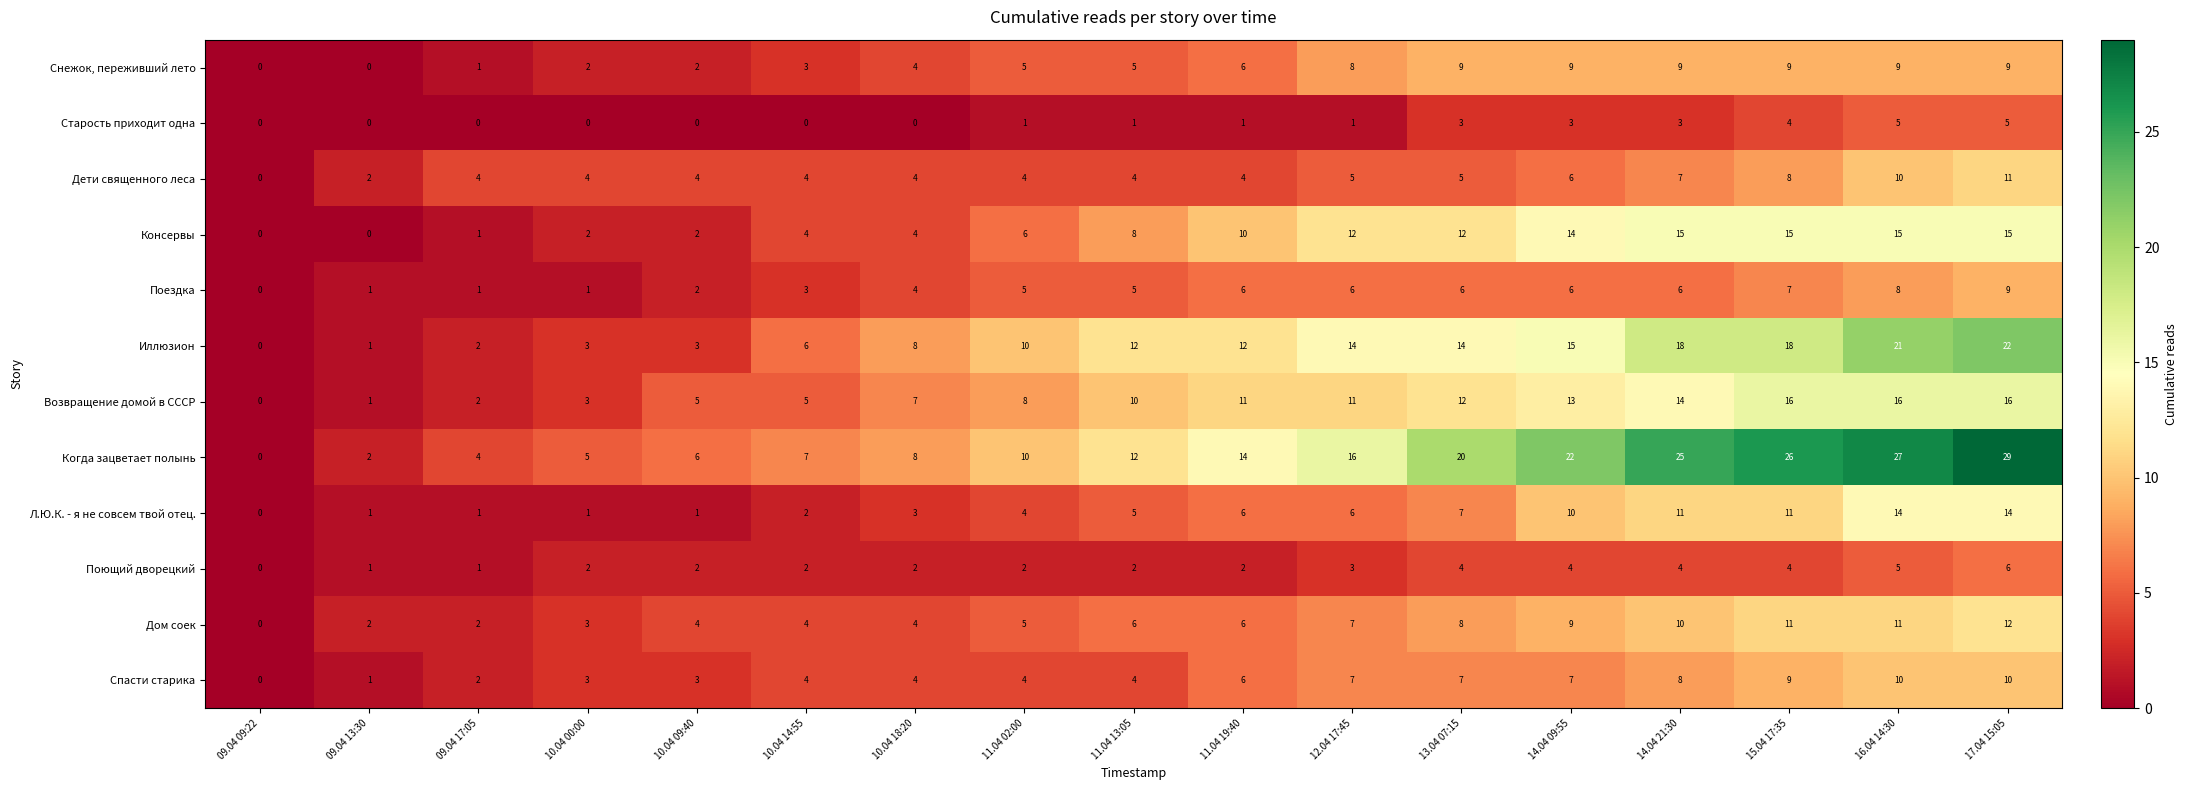

Which series has the widest spread of values?

Когда зацветает полынь